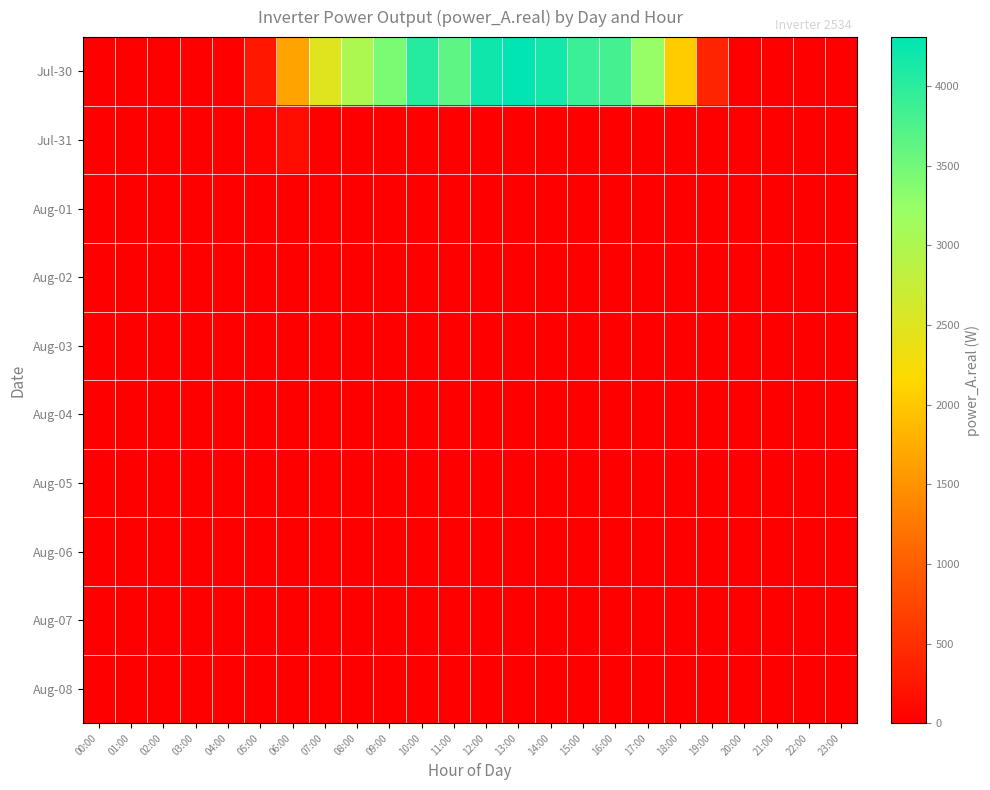

Which series changed the most between 04:00 and 22:00?

Jul-30